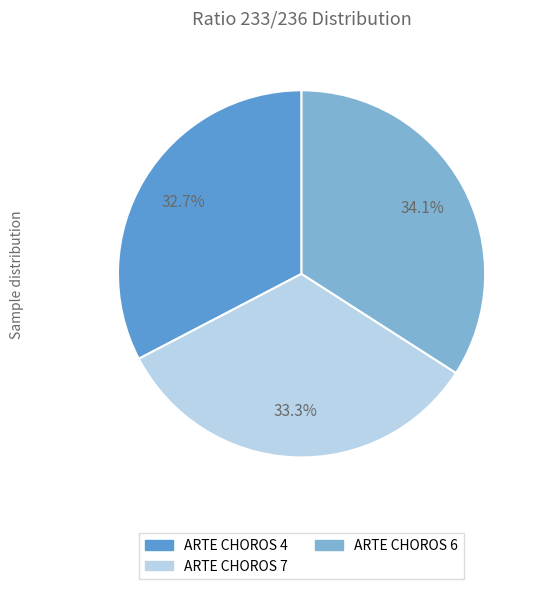

Is ARTE CHOROS 7 the majority of the pie?

No